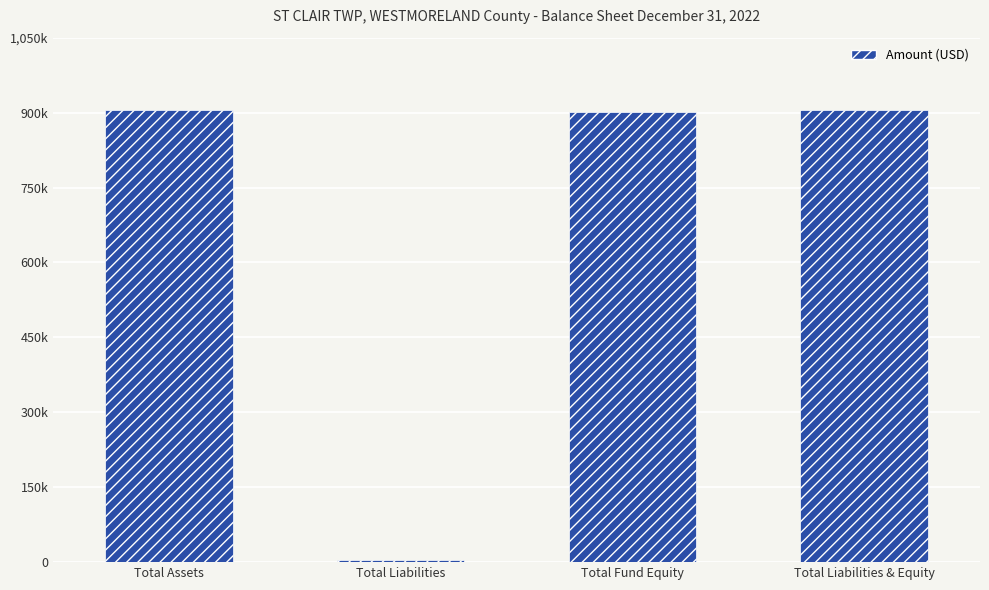

Are the bars horizontal?

No